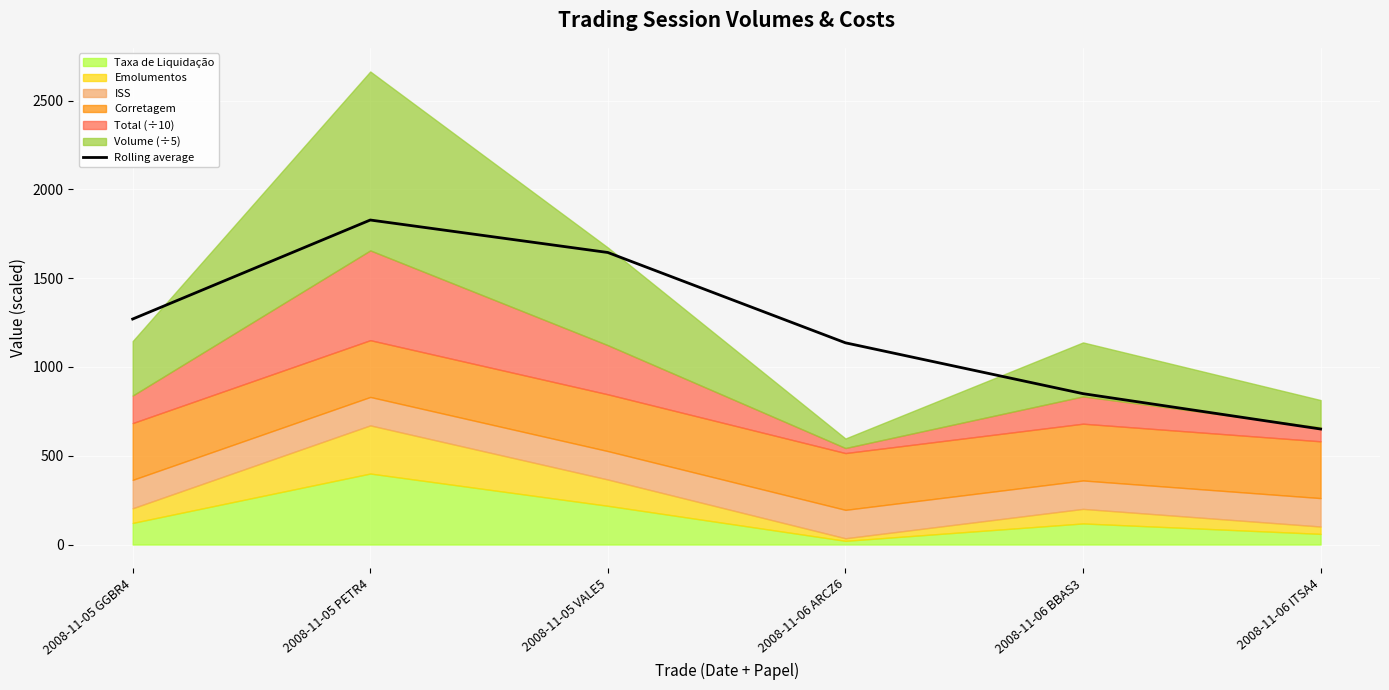

What is the label of the 5th point from the left?

2008-11-06 BBAS3